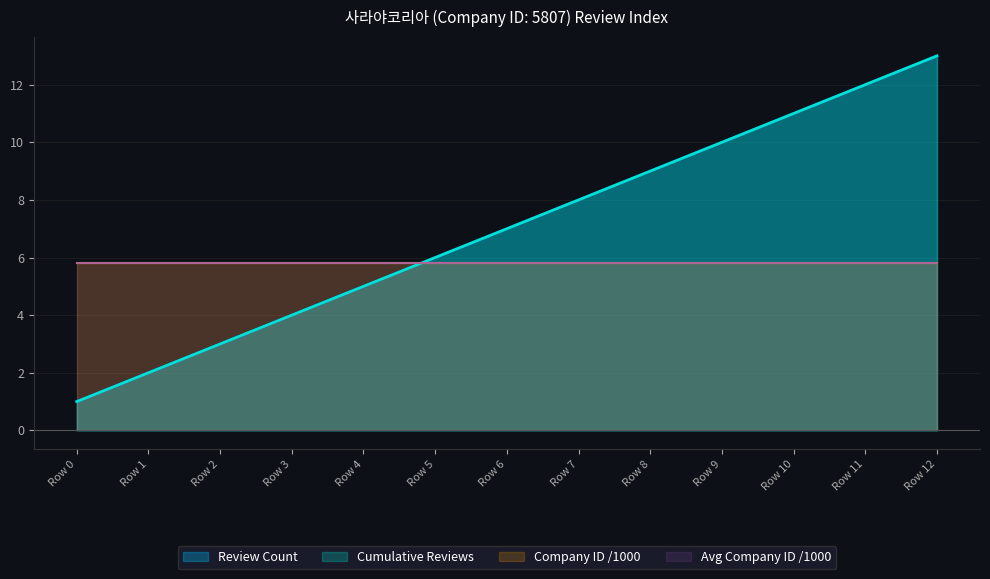

What is the value of the Cumulative Reviews point at the 1st from the left?

1